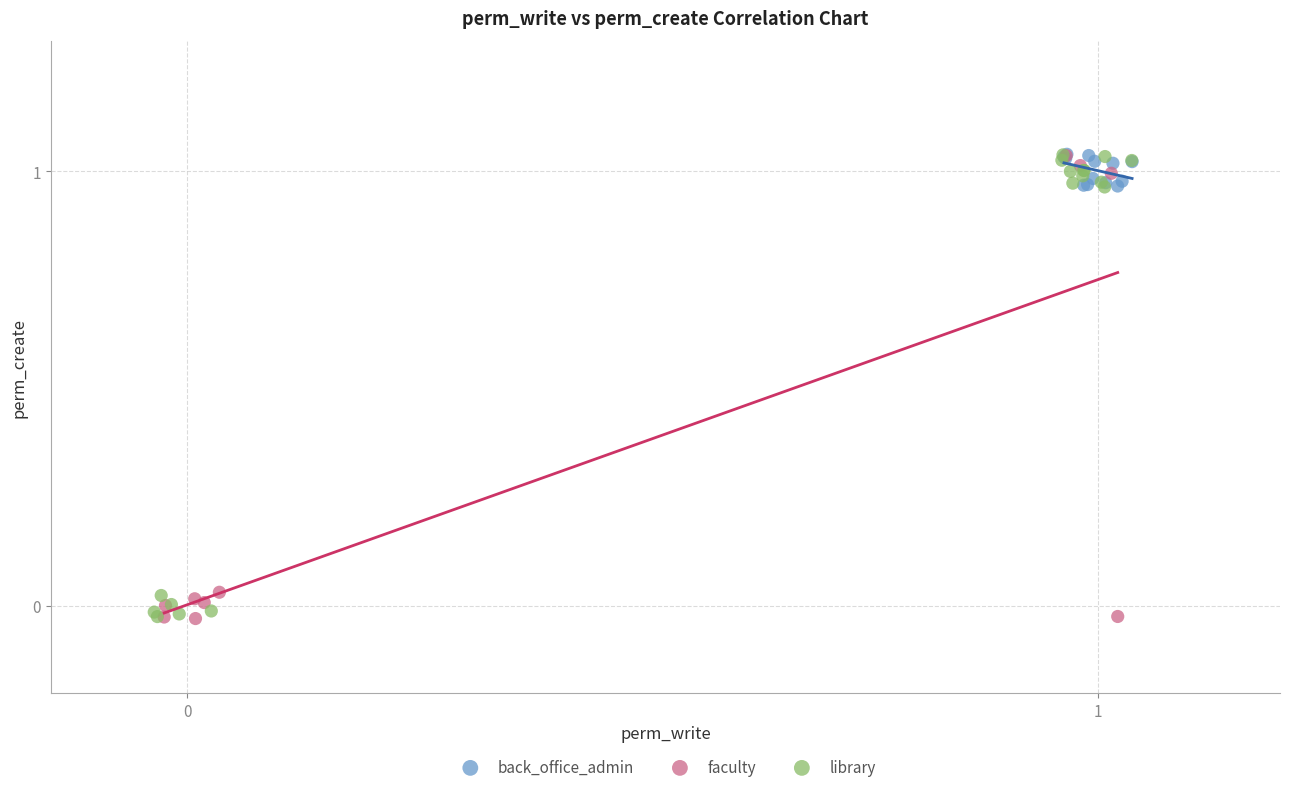

What are all the series names shown in the legend?

back_office_admin, faculty, library